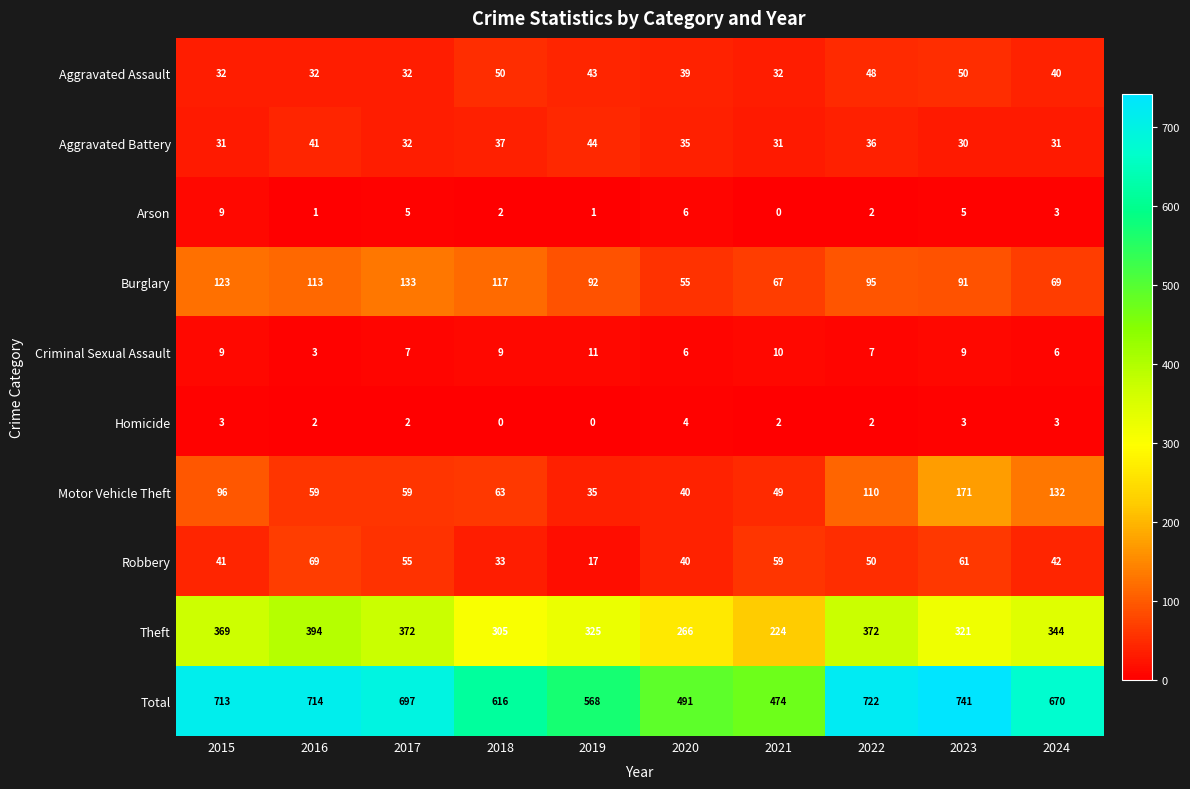

What is the spread (max minus min) of values at 2022?

720